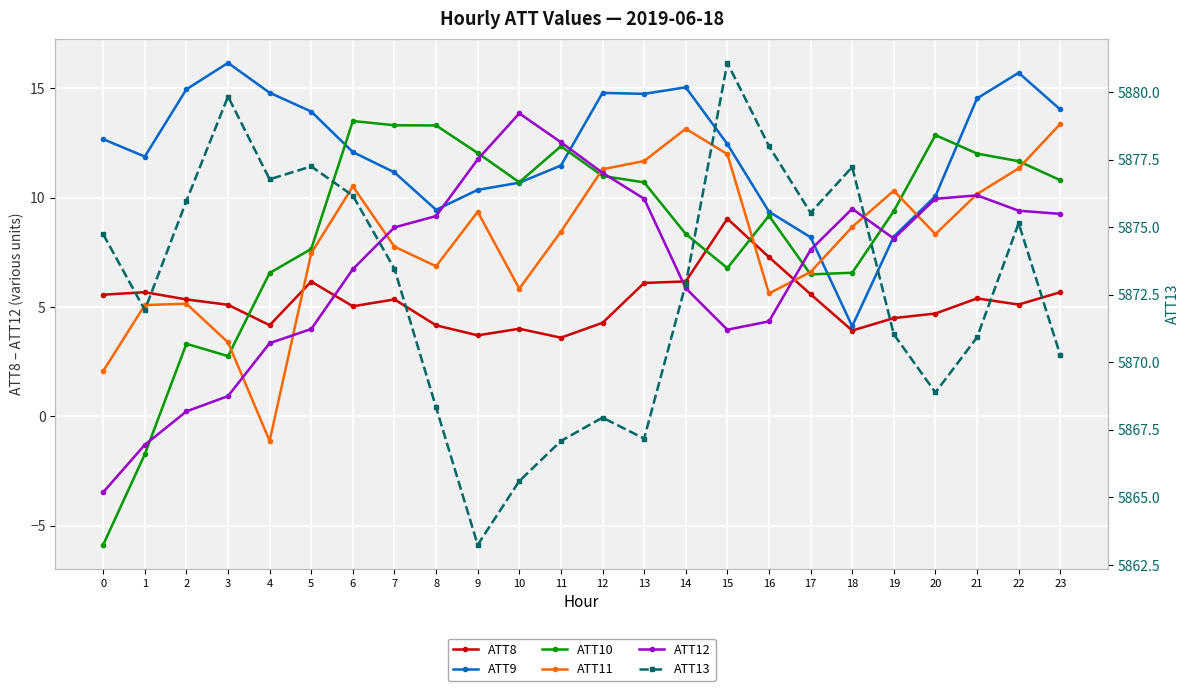

What is the difference between the ATT10 values at 17 and 20?

6.4